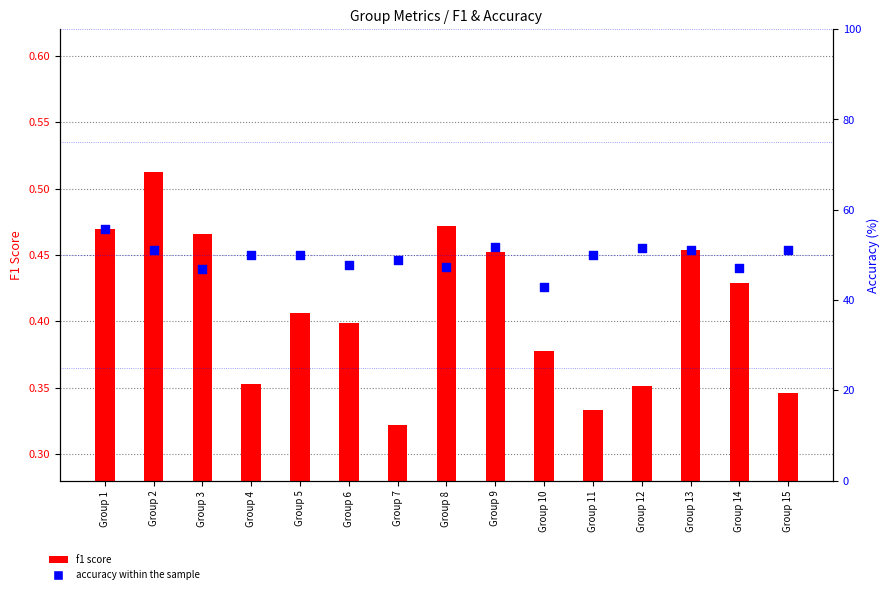

Which series contains the lowest Y value?

f1